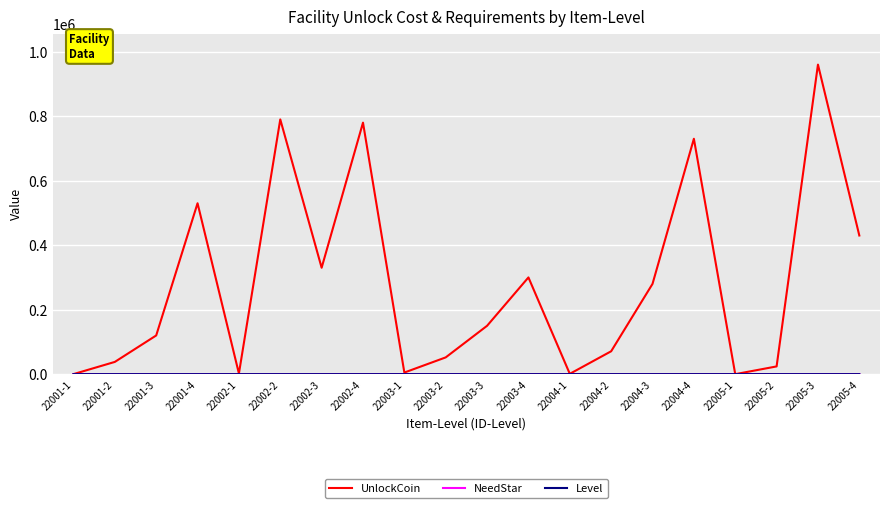

Between 22005-3 and 22005-4, which series saw the biggest shift?

UnlockCoin